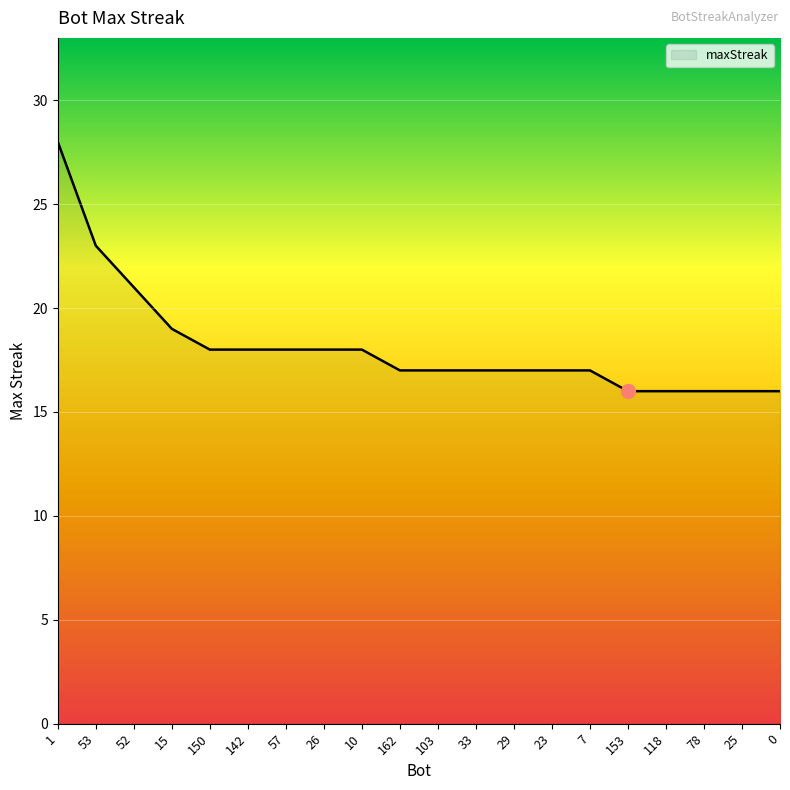

What is the ratio of the value at 23 to the value at 15?

0.9